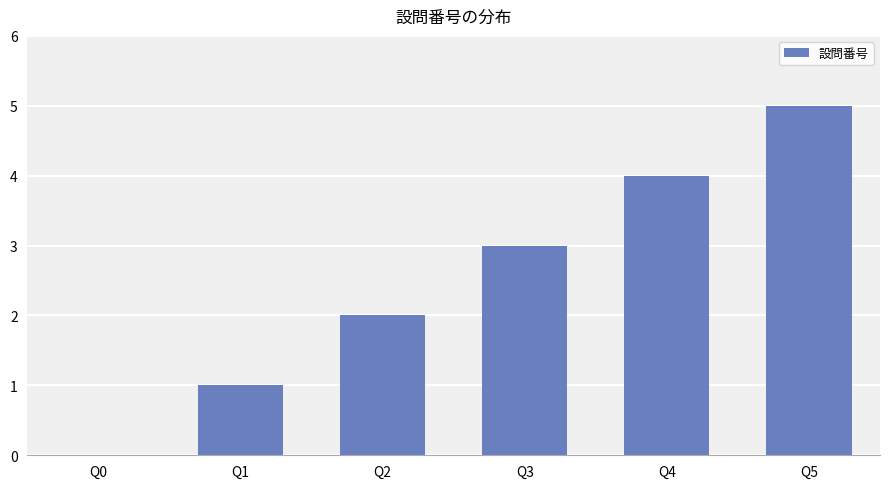

The value at Q2 is 1. True or false?

False